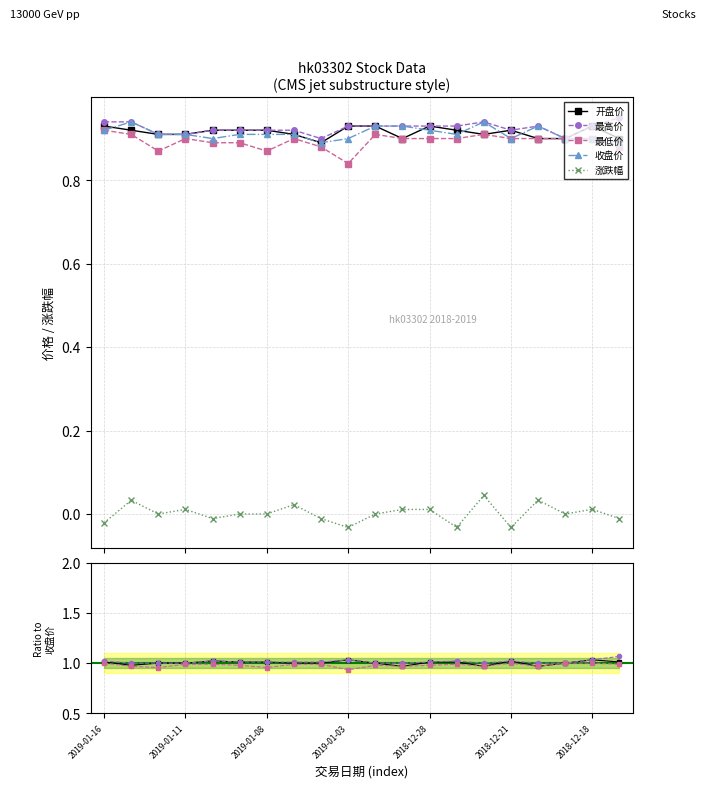

Rank the series at 2019-01-08 from highest to lowest value.

开盘价, 最高价, 收盘价, 最低价, 涨跌幅